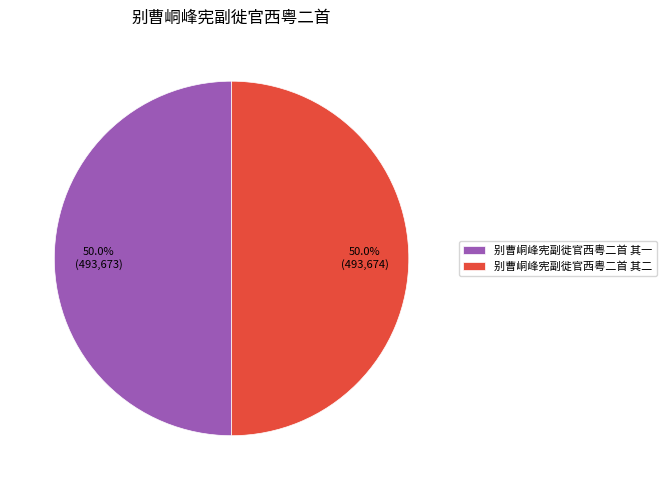

How many segments does this pie chart have?

2